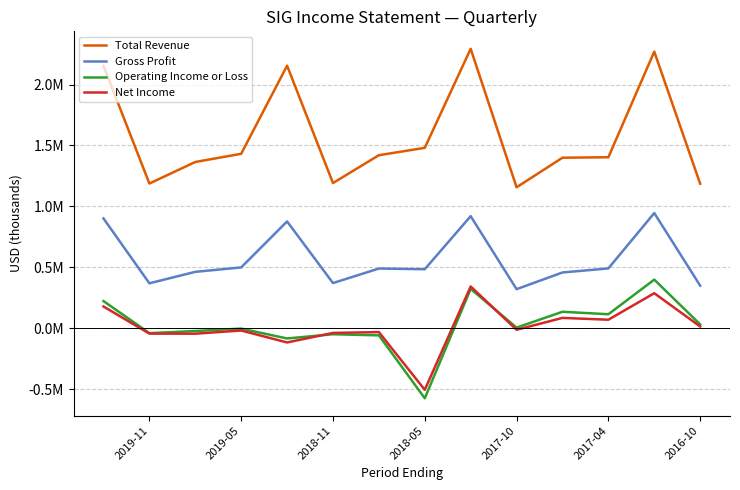

What are all the series names shown in the legend?

Total Revenue, Gross Profit, Operating Income or Loss, Net Income